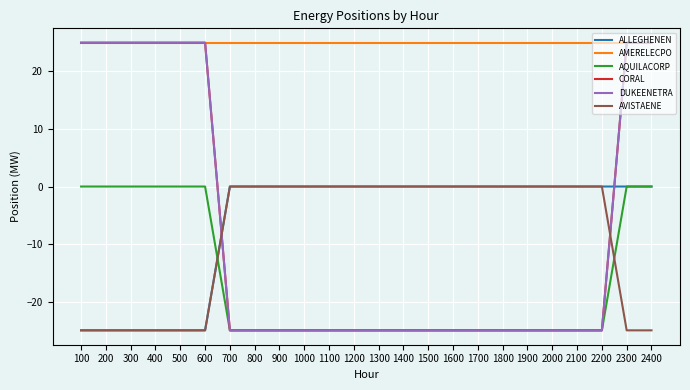

Does the chart display data point markers on the line(s)?

No